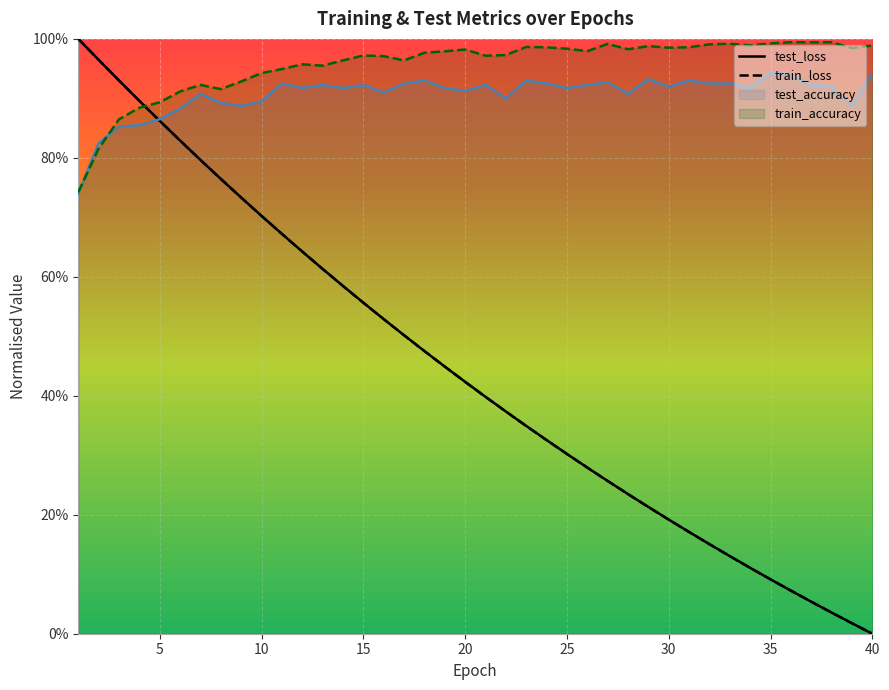

What are all the series names shown in the legend?

test_loss, train_loss, test_accuracy, train_accuracy